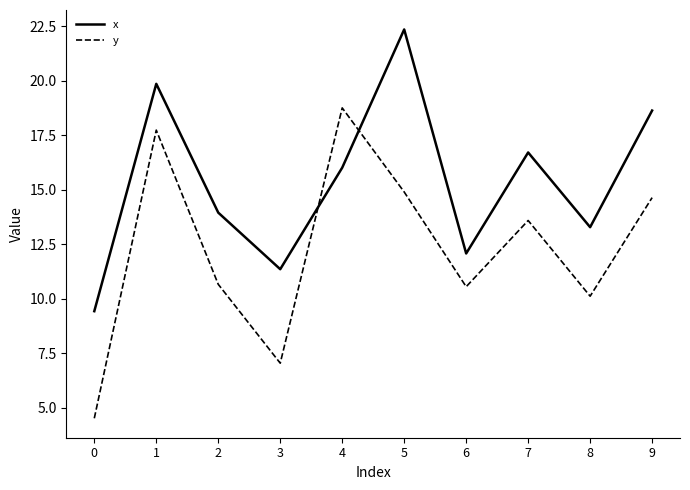

What is the spread (max minus min) of values at 3?

4.3